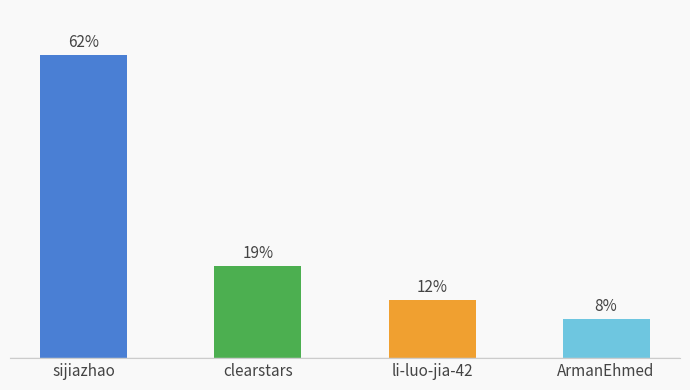

List the labels in order of value, smallest first.

ArmanEhmed, li-luo-jia-42, clearstars, sijiazhao